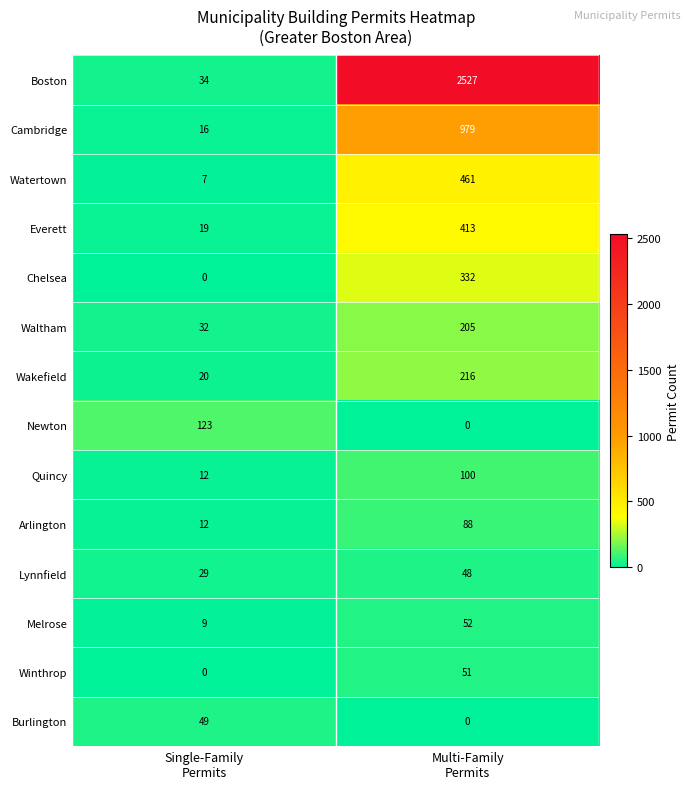

Which series has the widest spread of values?

Boston